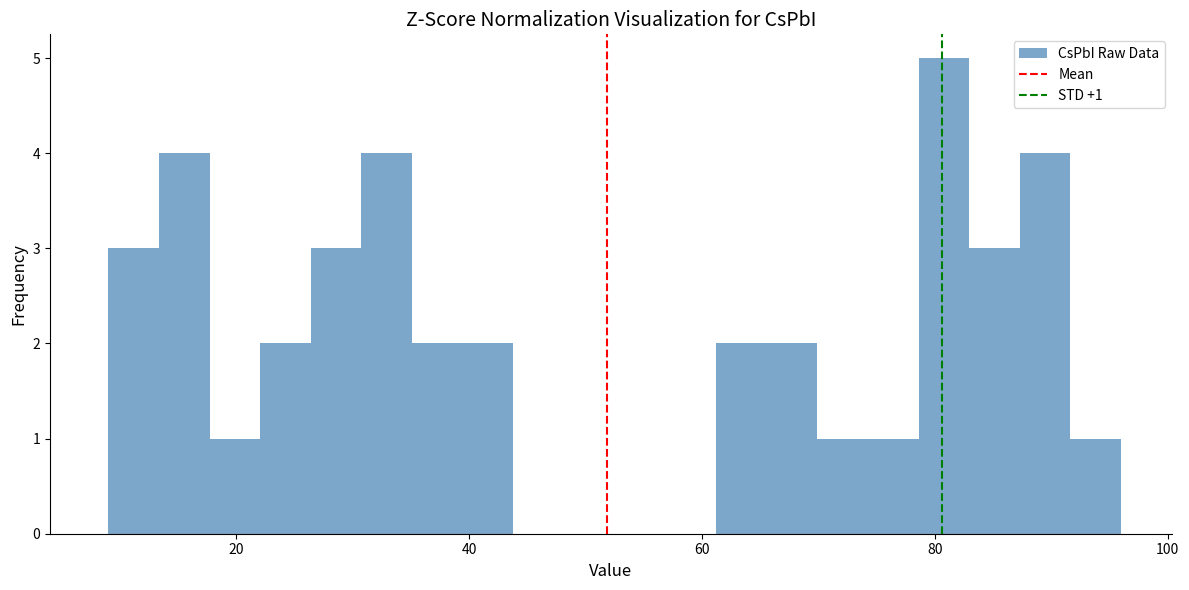

Read against the x-axis, roughly where is the centre of the tallest bar?

80